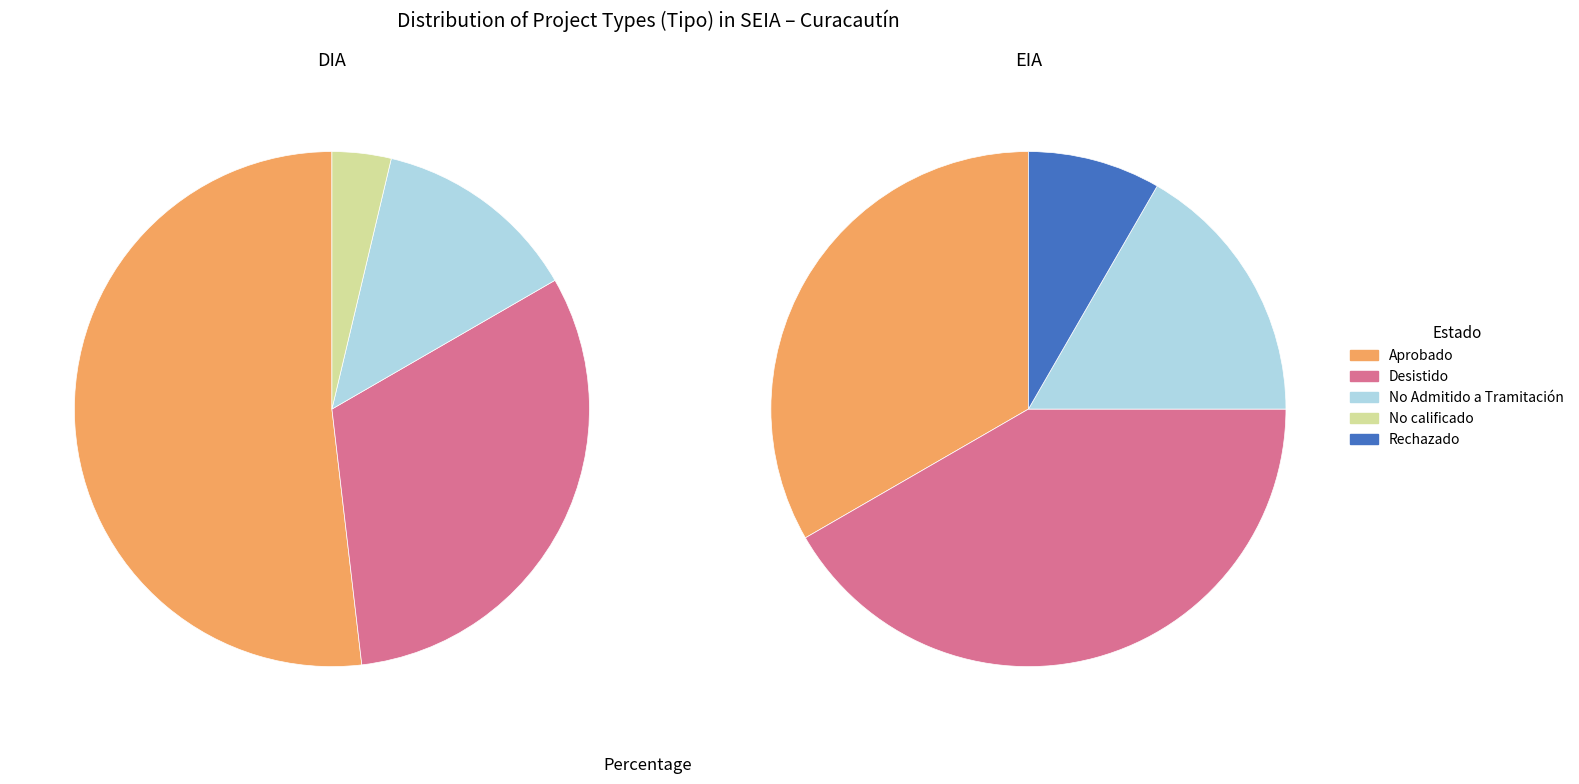

What percentage is the EIA slice, to the nearest percent?

18%